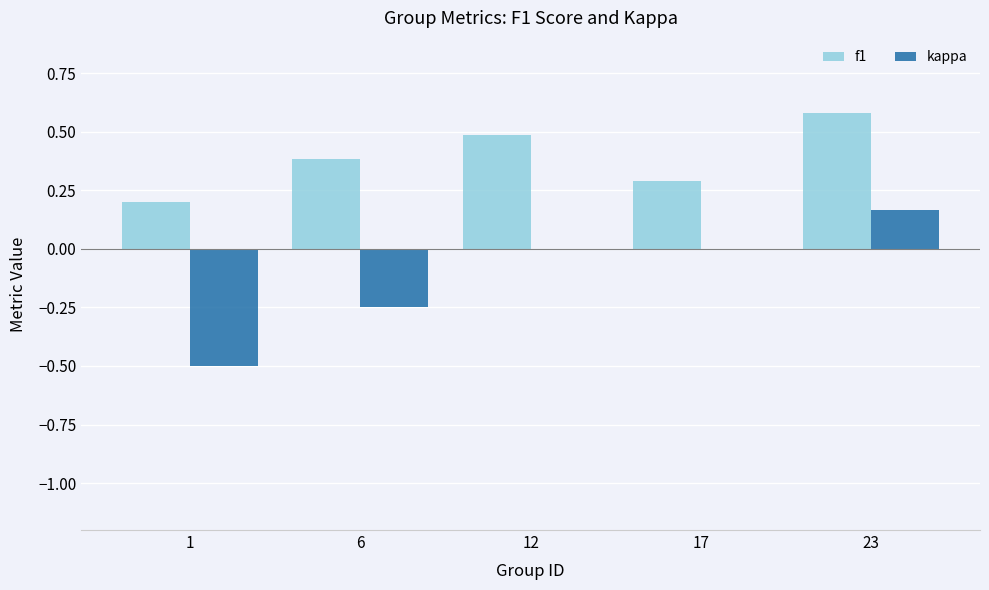

What is the sum of the f1 values at 1 and 23?

0.8